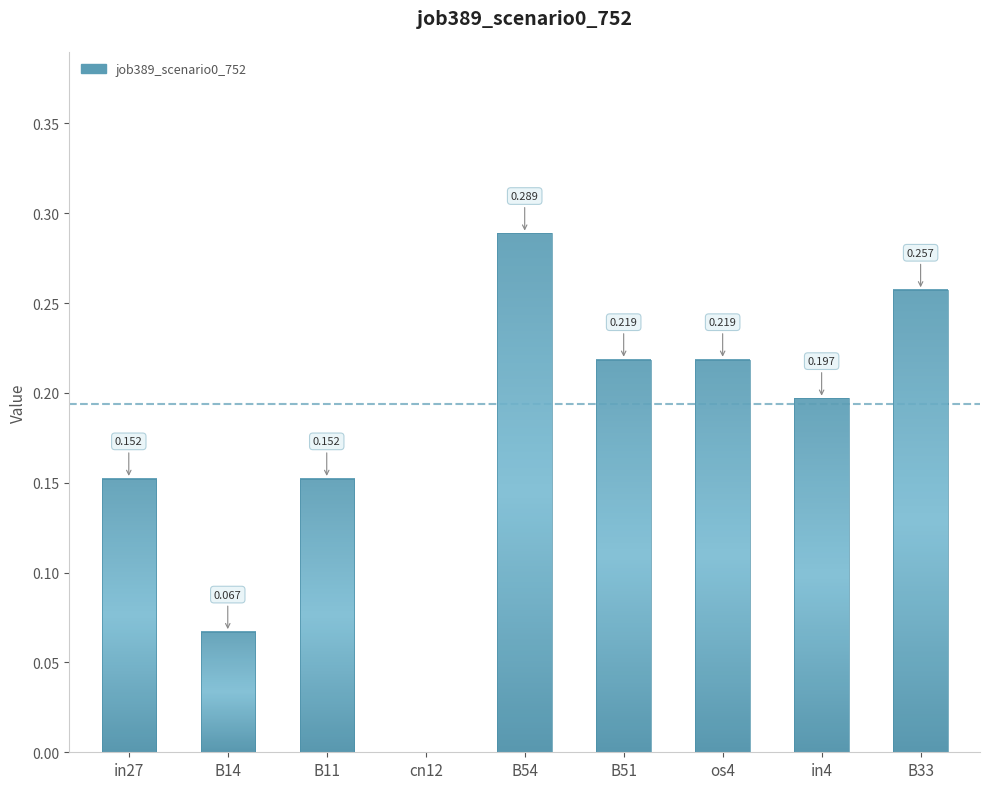

What position from the left is in27?

1